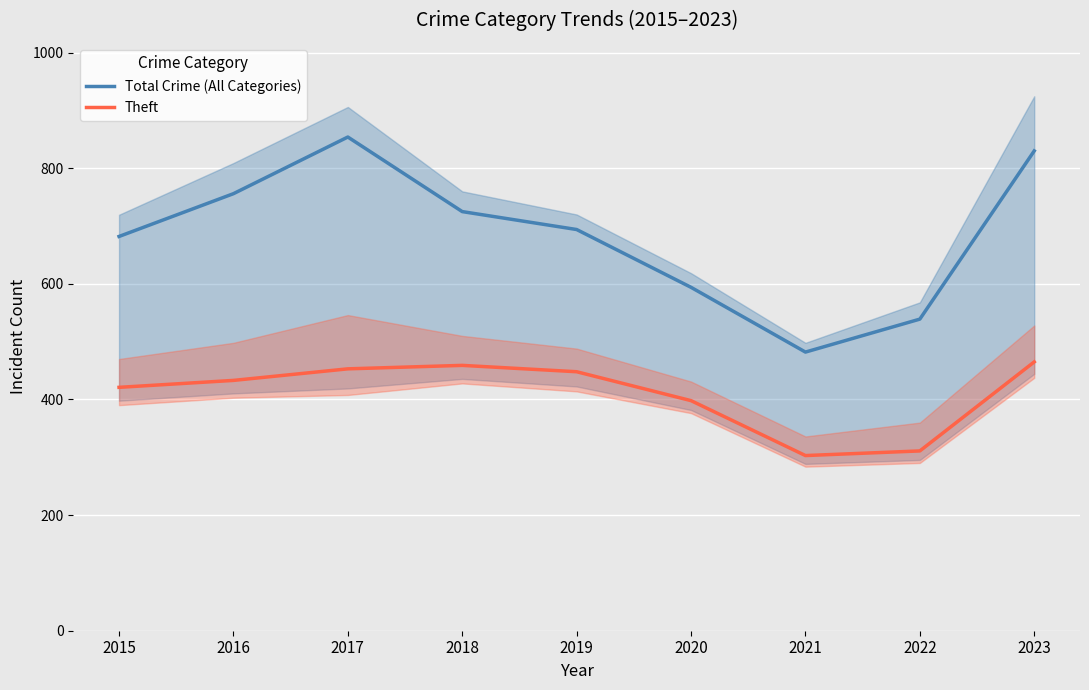

What is the sum of all Theft values?

3691